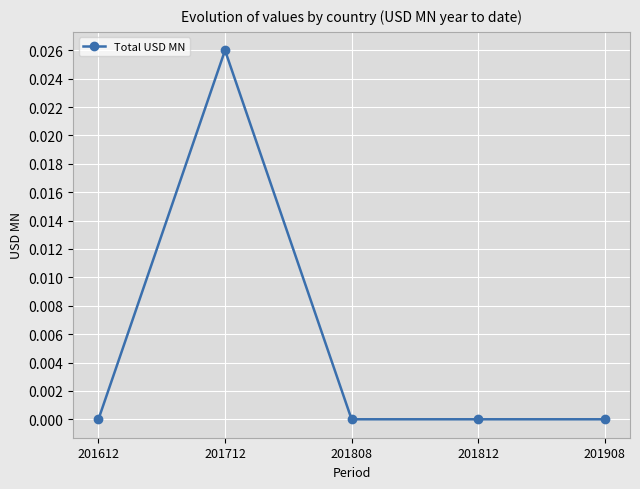

How many data points does each series have?

5